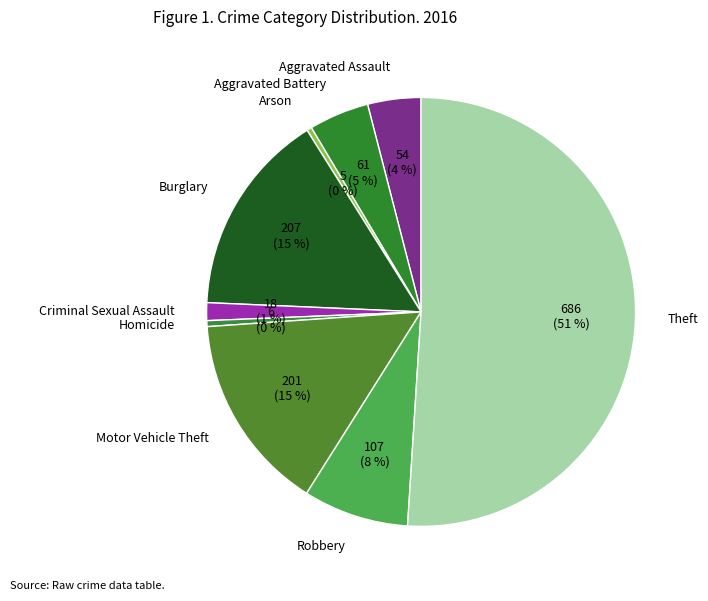

To the nearest percent, what percentage of the pie is Criminal Sexual Assault?

1%